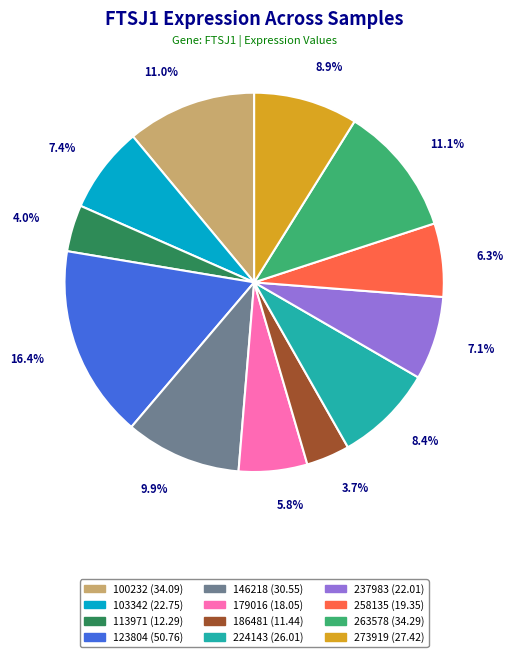

Approximately how many times larger is the value at 146218 compared to 179016?

1.7